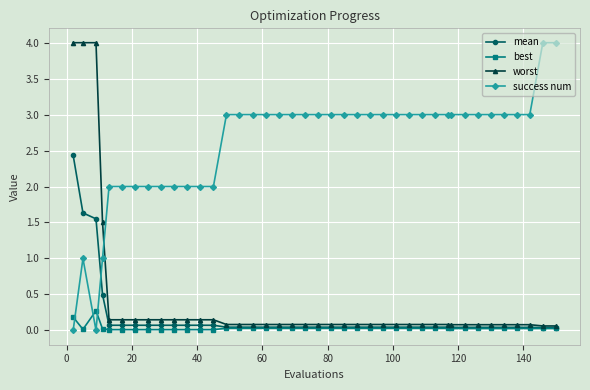

True or false: success num and worst cross at least once.

True